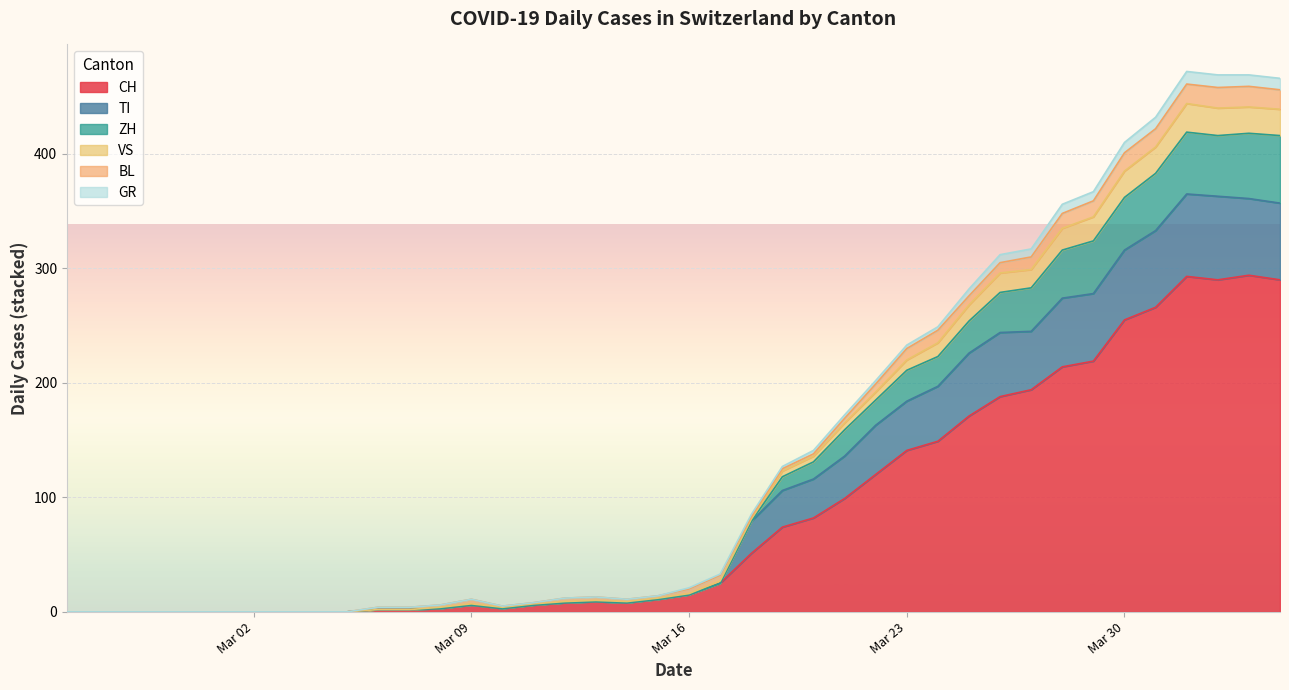

What are all the series names shown in the legend?

CH, TI, ZH, VS, BL, GR